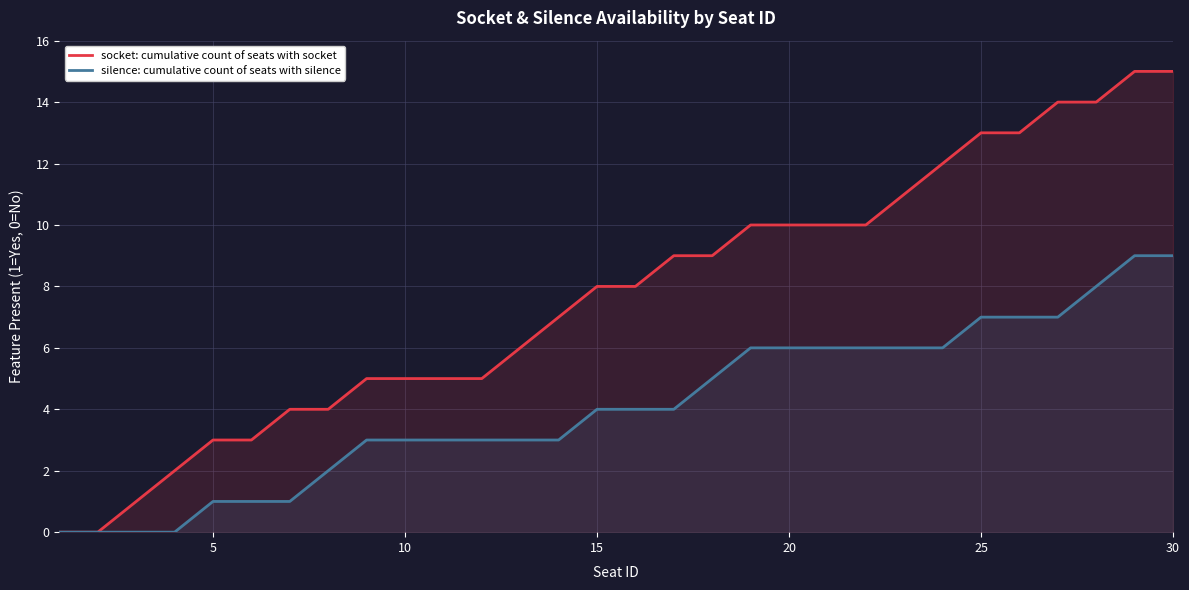

What is the greatest value displayed?

15